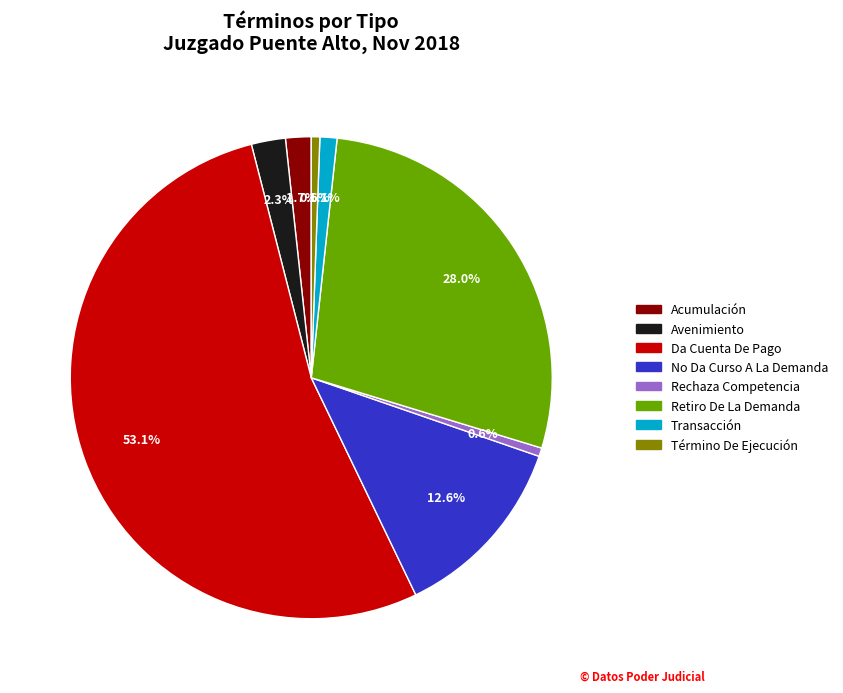

How many slices are in this pie chart?

8